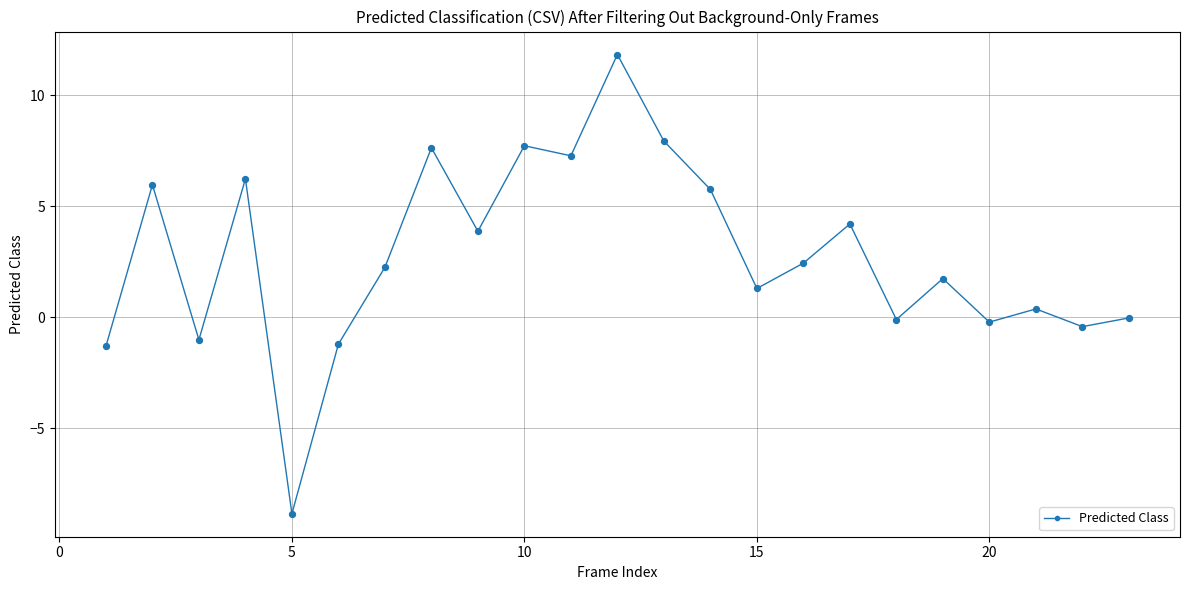

What is the minimum value shown in the chart?

-8.9